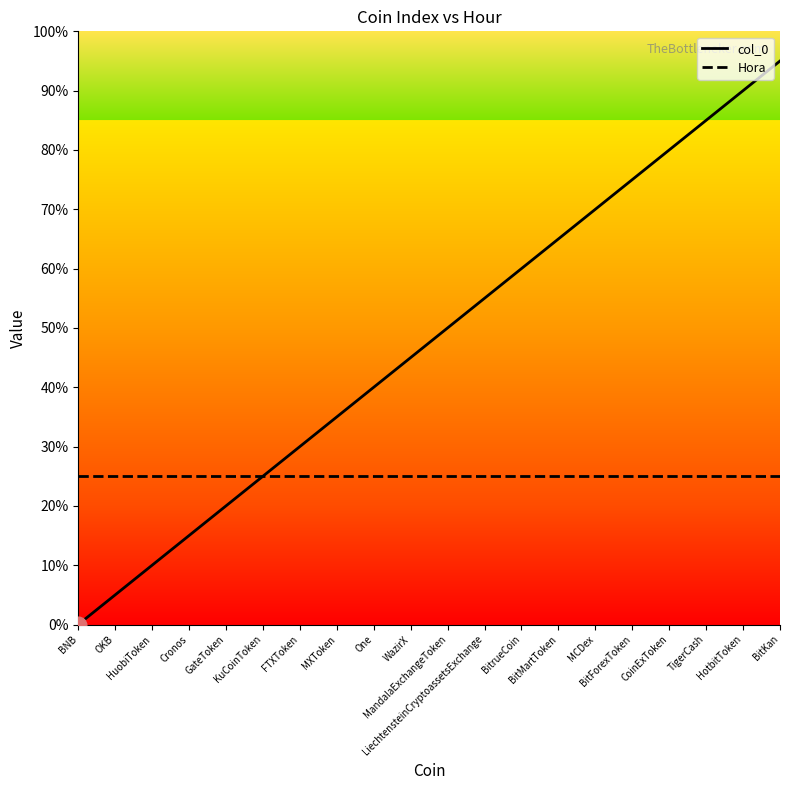

What are all the series names shown in the legend?

col_0, Hora